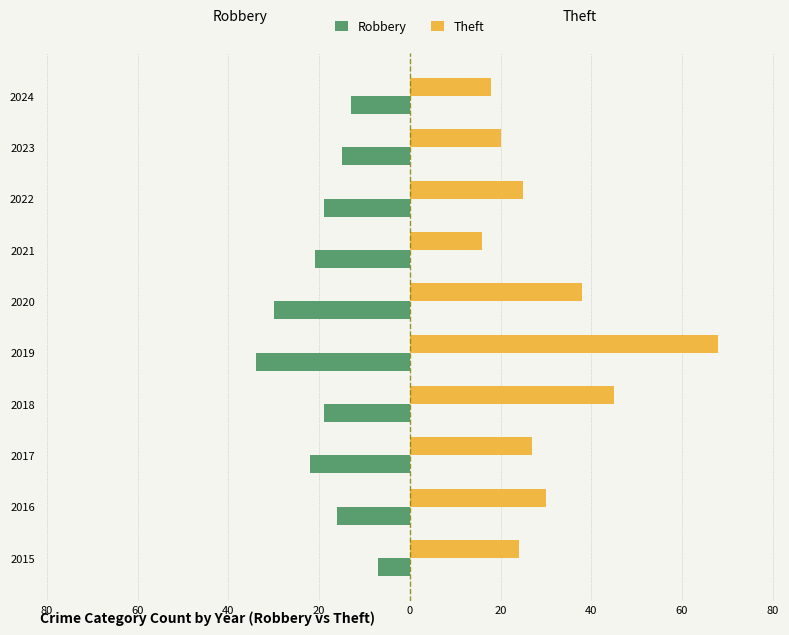

What are all the series names shown in the legend?

Robbery, Theft